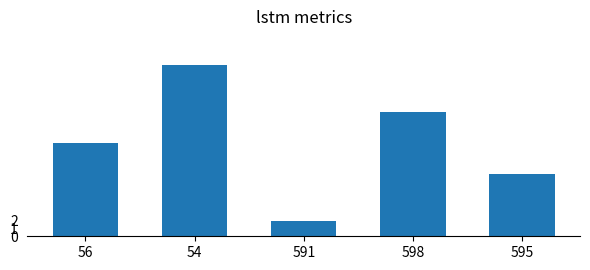

Is it true that the value at 598 is 6?

False